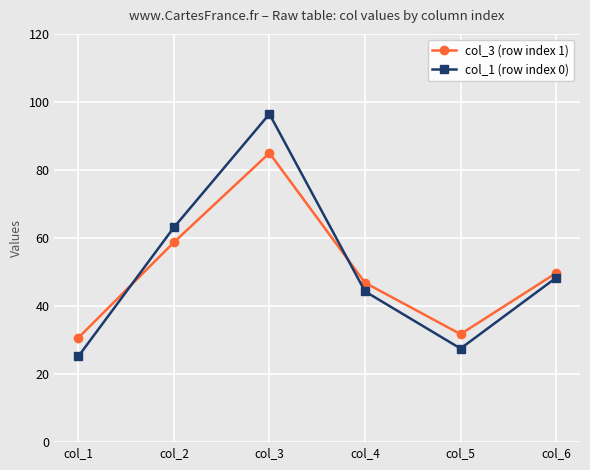

Reading left to right, list all the values displayed in this chart.

col_3 (row index 1): col_1=30.7	col_2=58.7	col_3=85.0	col_4=46.9	col_5=31.7	col_6=49.7
col_1 (row index 0): col_1=25.2	col_2=63.1	col_3=96.5	col_4=44.3	col_5=27.5	col_6=48.3